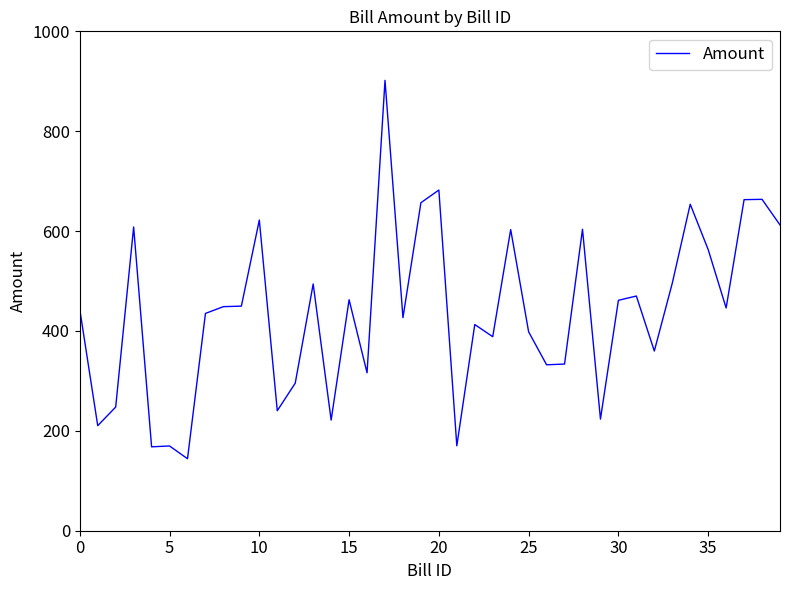

How many distinct data groups are displayed?

1